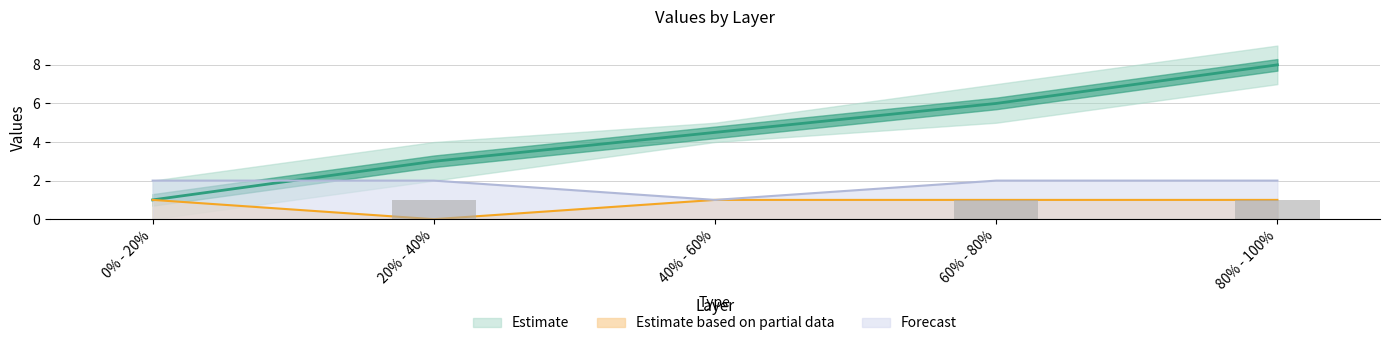

Between 20% - 40% and 60% - 80%, which is larger?

60% - 80%